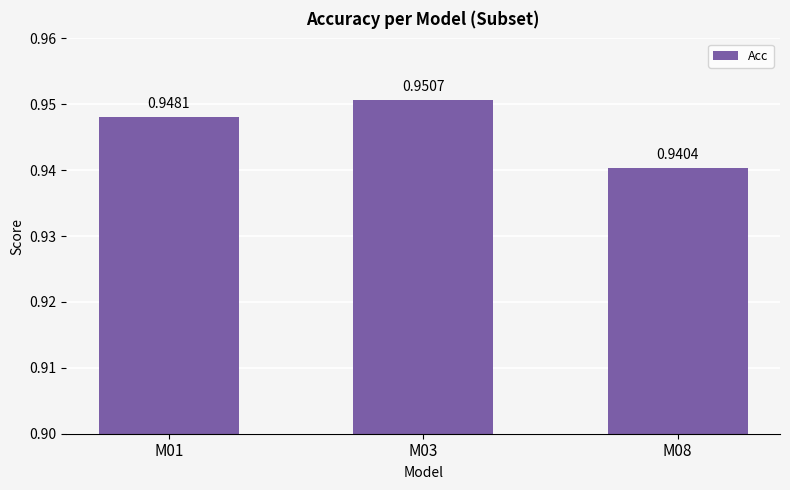

Does the chart contain any negative values?

No